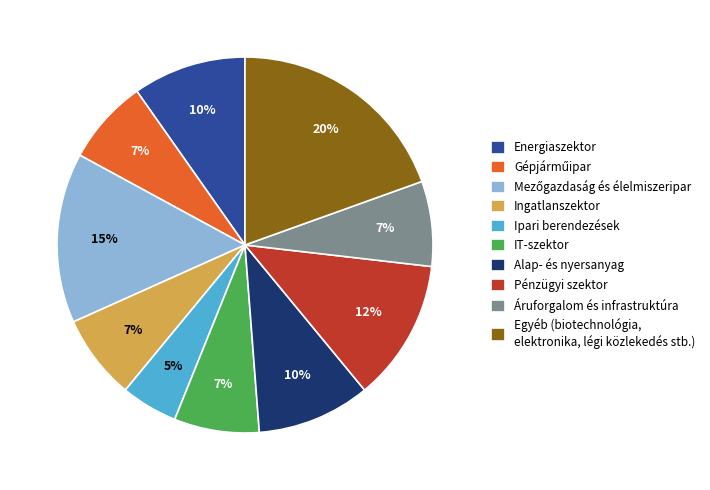

Which category has the biggest portion of the pie?

Egyéb (biotechnológia, elektronika, légi közlekedés stb.)